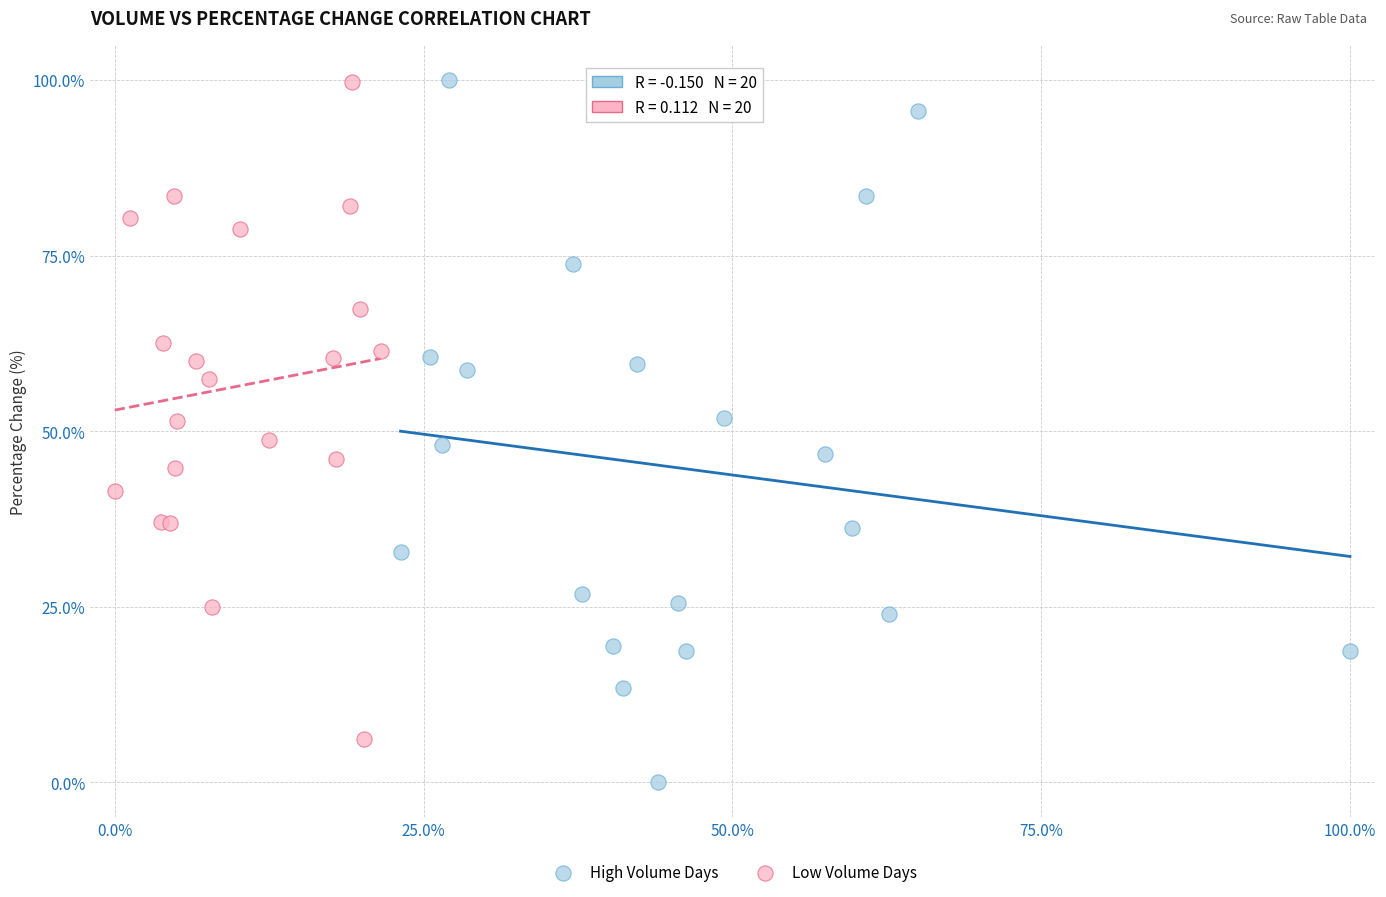

Which series has the largest Y range (max minus min)?

High Volume Days